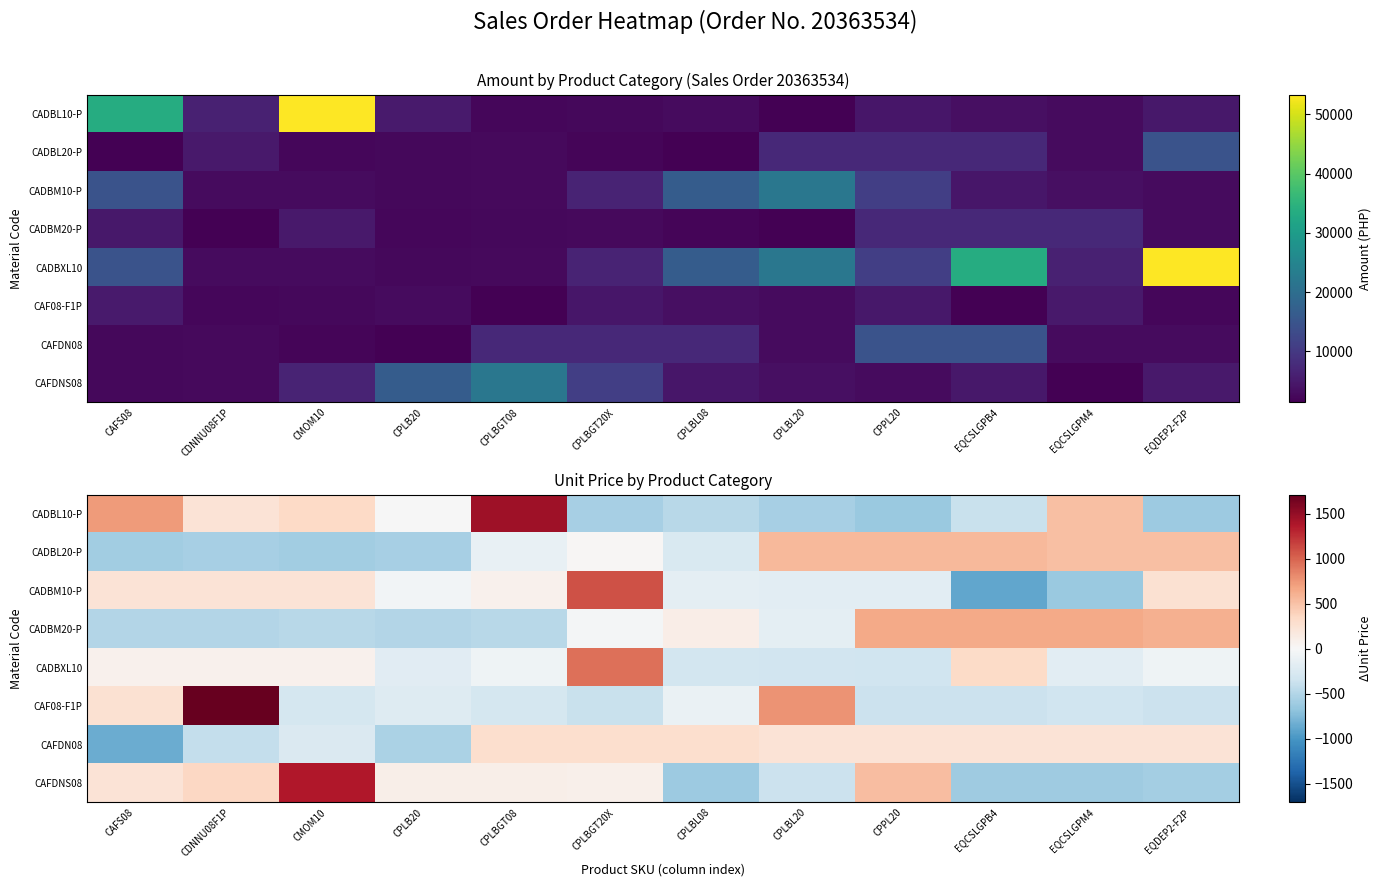

What is the total value across all series at CPLBL08?

-1568.4